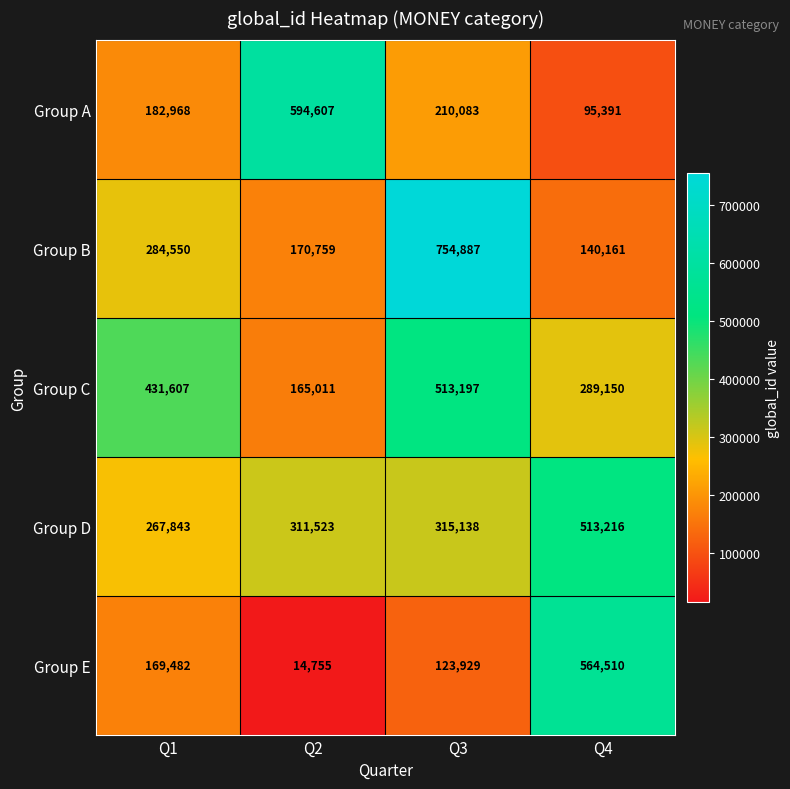

What is the difference between the maximum and minimum values in the Group C series?

348186